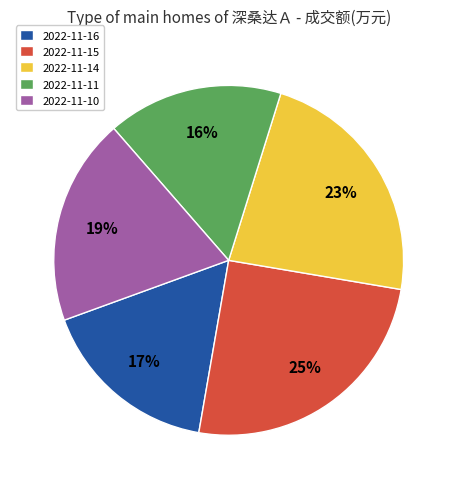

Approximately how many times larger is the value at 2022-11-16 compared to 2022-11-15?

0.7